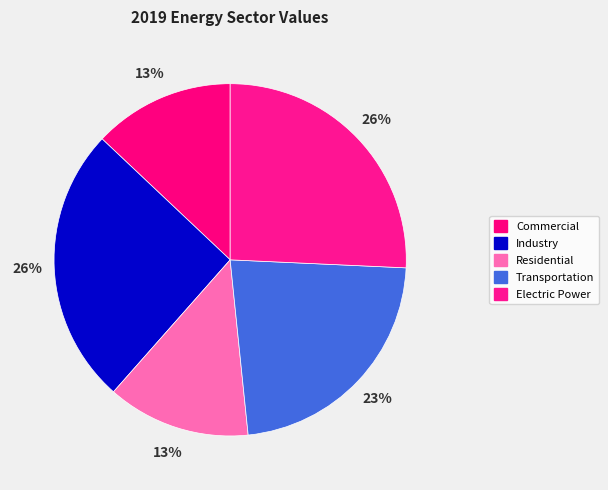

Which slice is the largest?

Electric Power